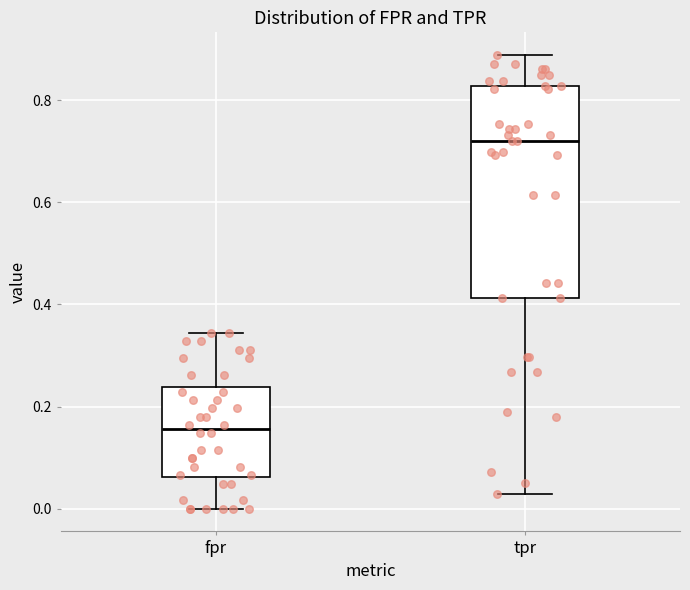

Which box is the tallest, from its lower edge to its upper edge?

tpr